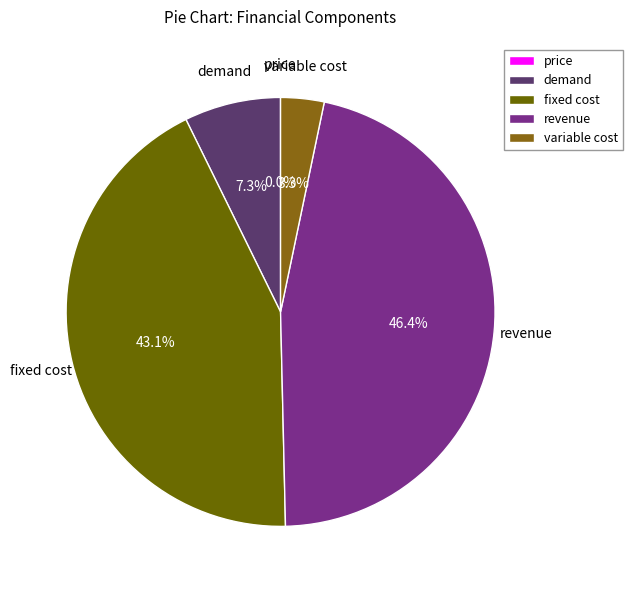

Does variable cost represent more than half of the total?

No